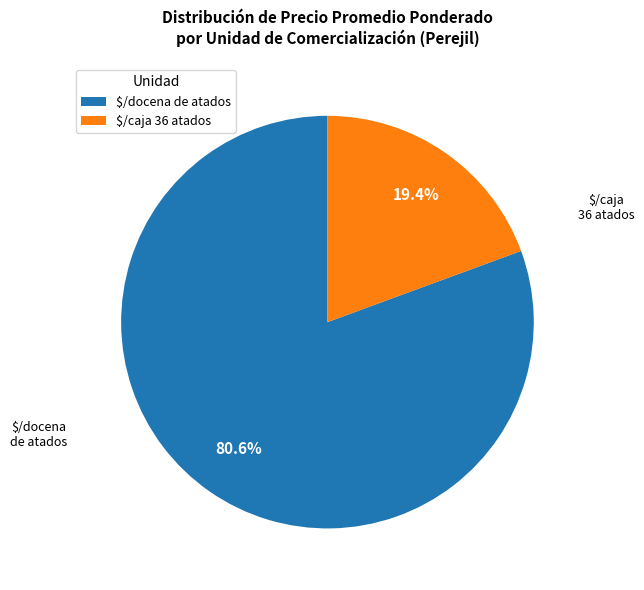

Rank the categories by value from lowest to highest.

$/caja 36 atados, $/docena de atados